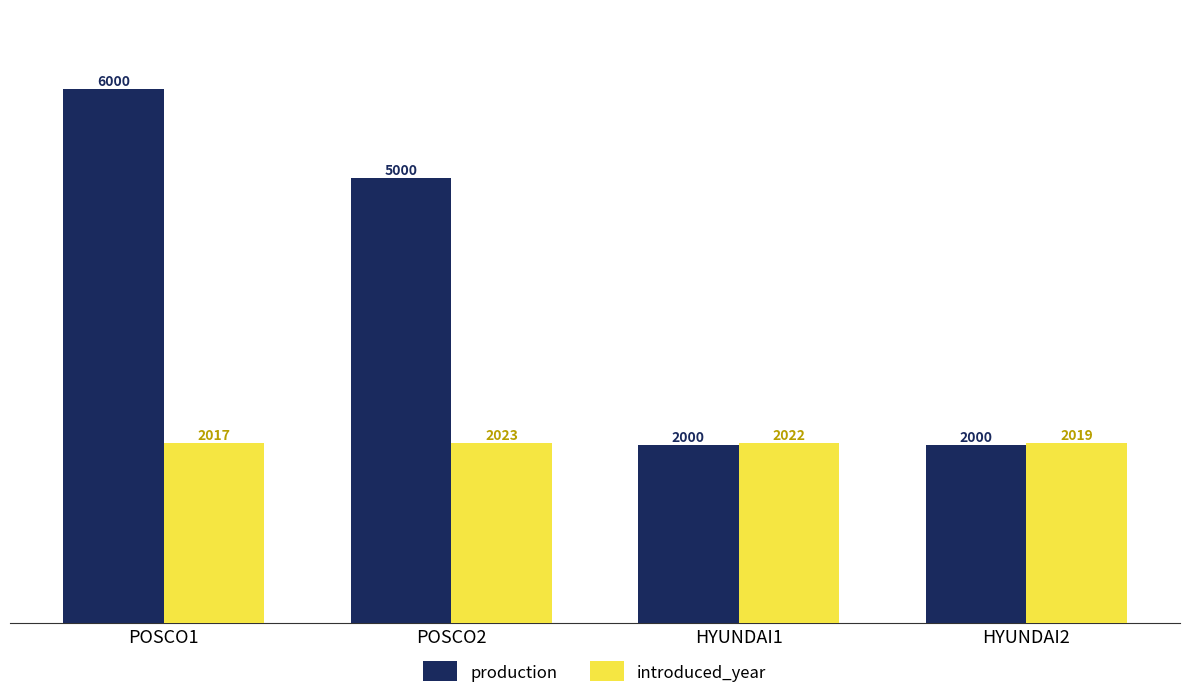

What is the spread (max minus min) of values at HYUNDAI2?

19